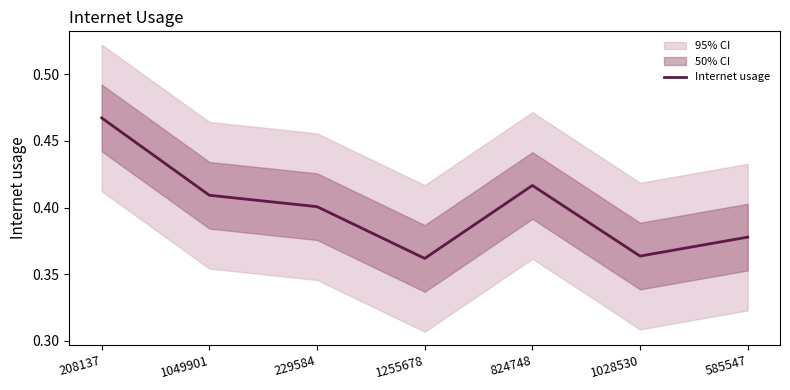

List the labels in order of value, largest first.

208137, 824748, 1049901, 229584, 585547, 1028530, 1255678